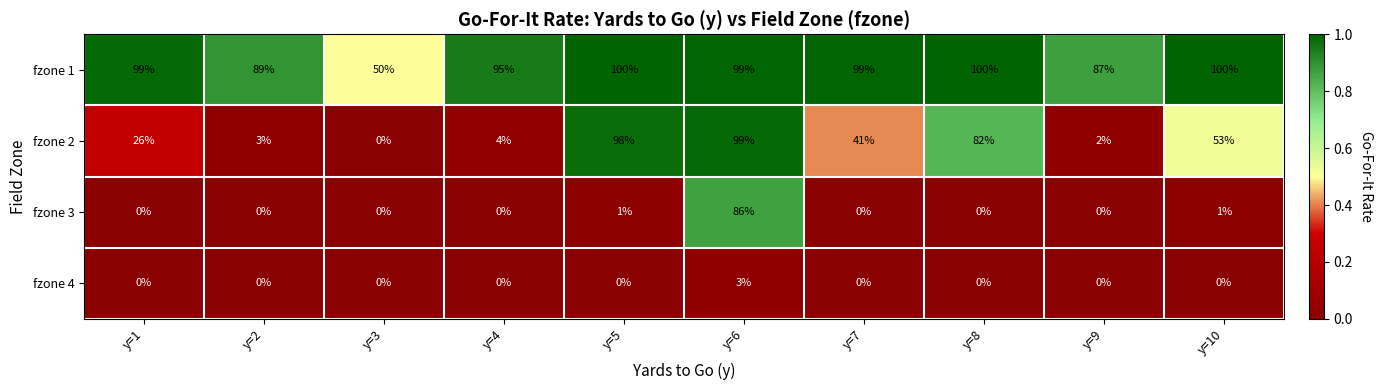

Rank the categories by fzone 2 value from highest to lowest.

y=6, y=5, y=8, y=10, y=7, y=1, y=4, y=2, y=9, y=3